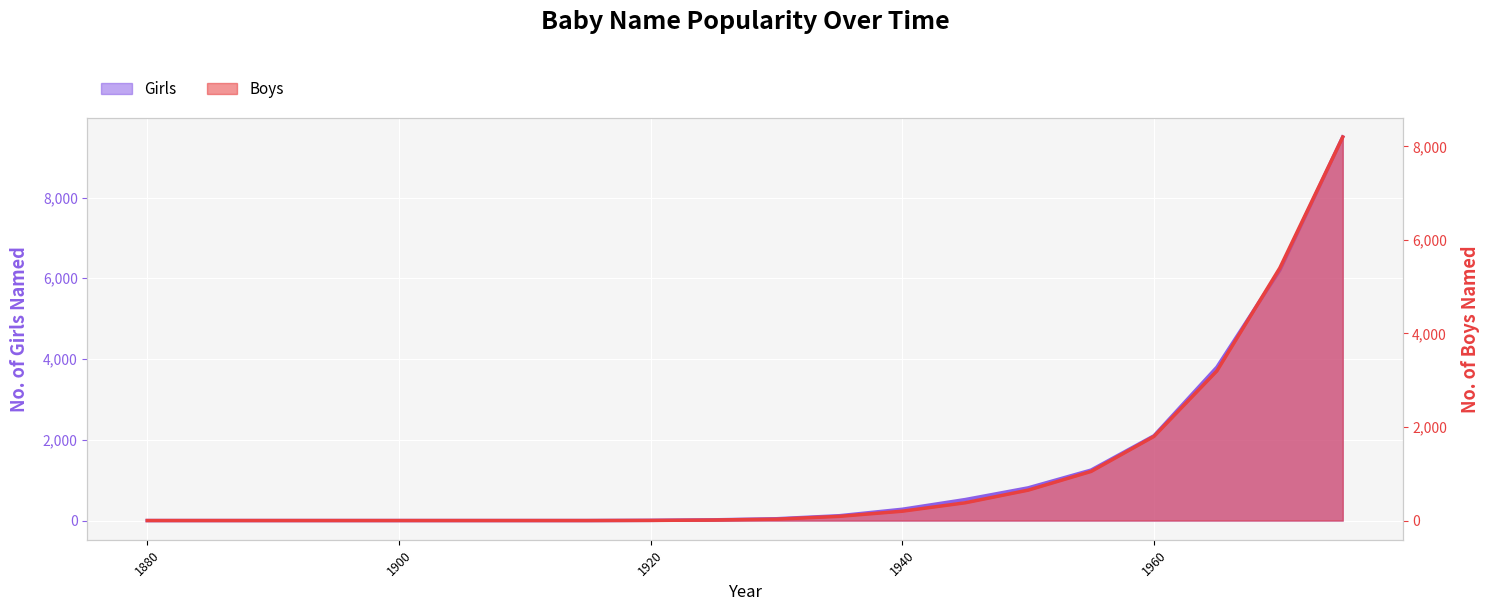

Where is Girls nearest to the value 4750?

1965